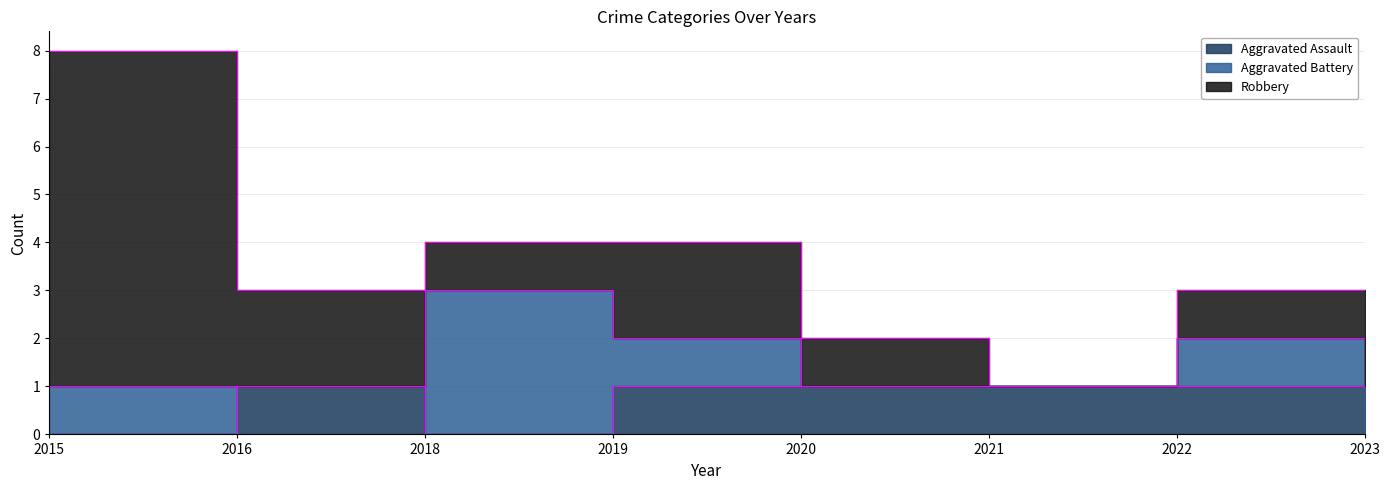

List the labels in order of Aggravated Battery value, smallest first.

2016, 2020, 2021, 2015, 2019, 2022, 2023, 2018